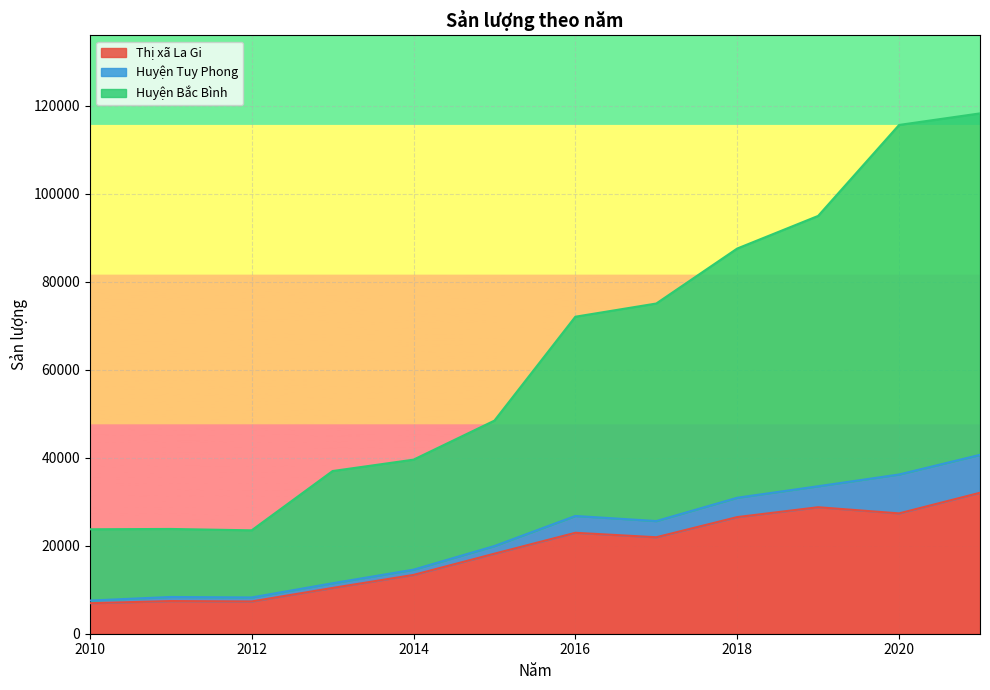

Which series has the largest total across all categories?

Huyện Bắc Bình